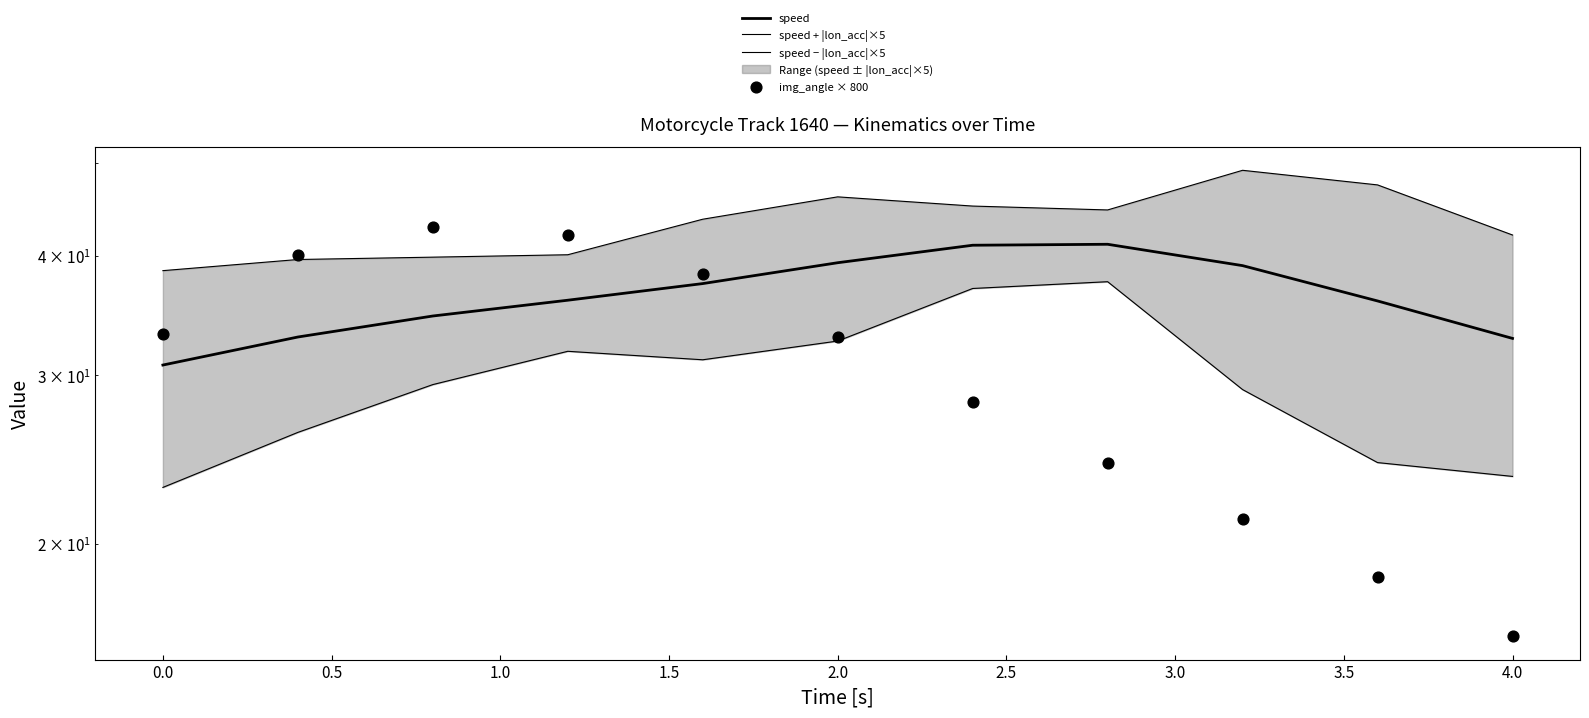

Which series reaches the minimum Y coordinate?

img_angle × 800